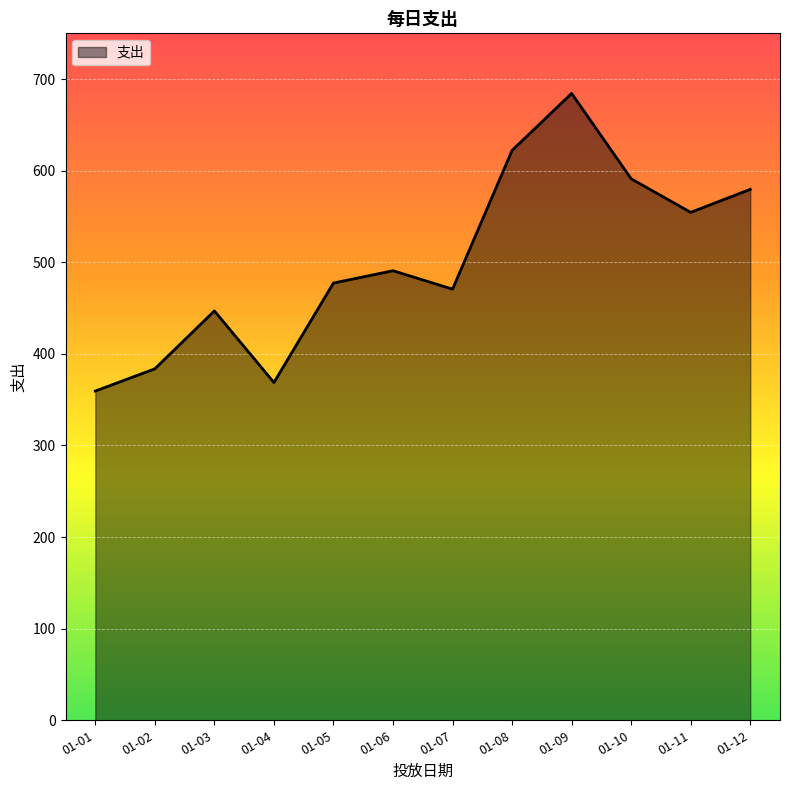

Which category has the lowest value across all series?

01-01